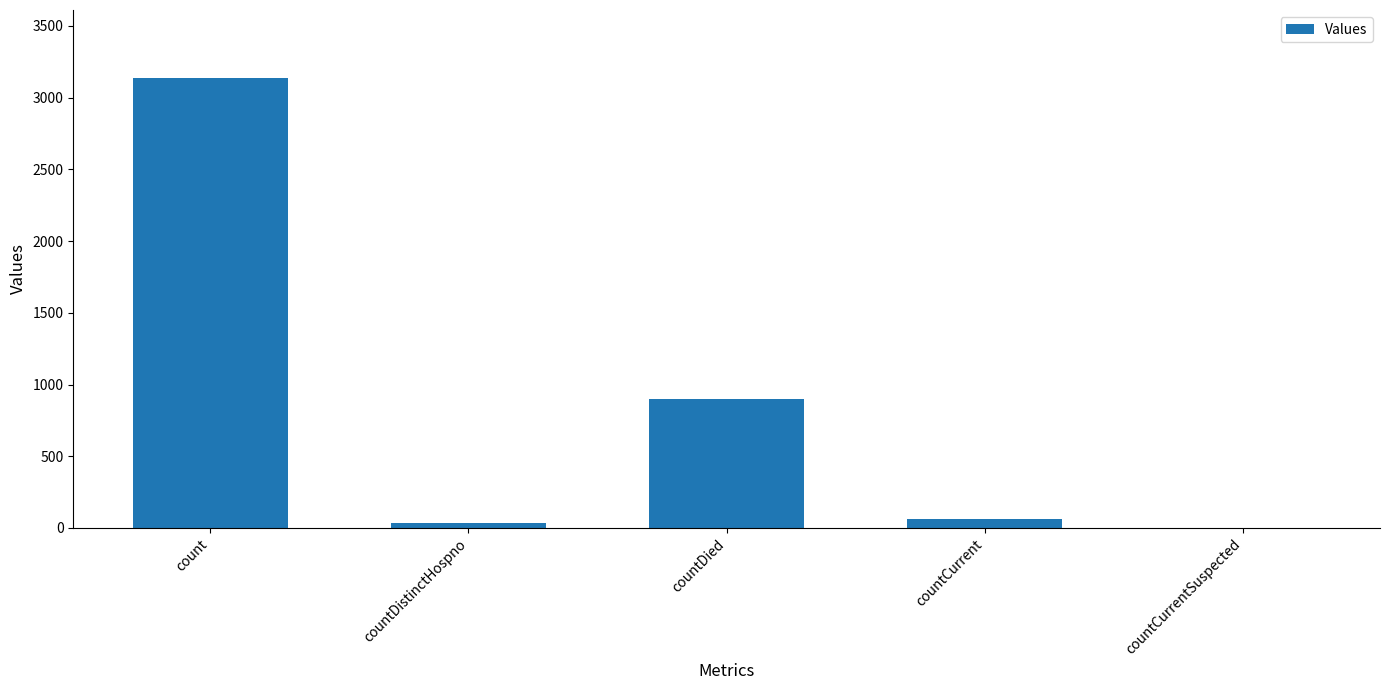

What is the approximate value at countCurrent?

64